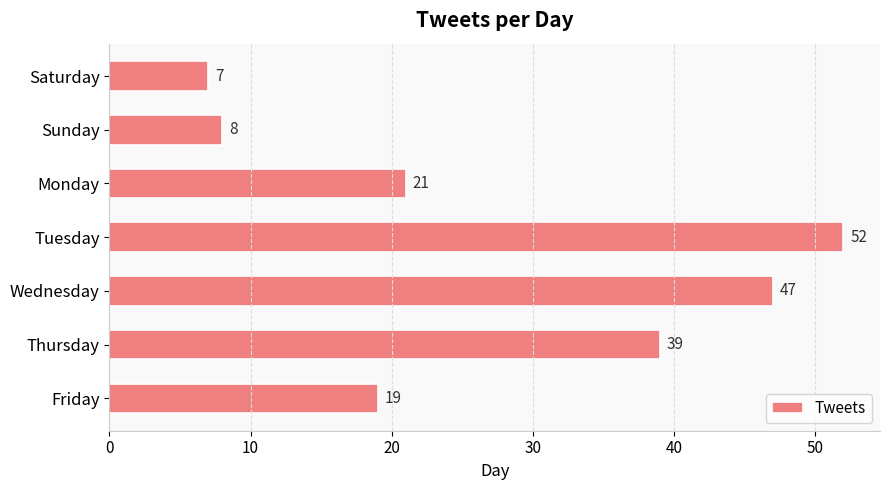

Rank the categories by value from highest to lowest.

Tuesday, Wednesday, Thursday, Monday, Friday, Sunday, Saturday